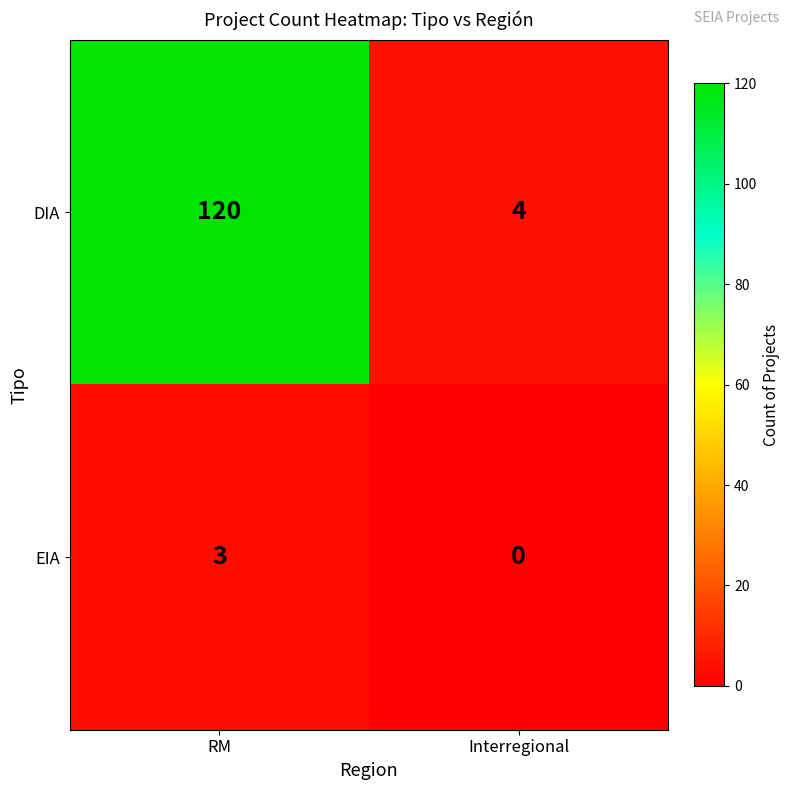

Reading left to right, list all the values displayed in this chart.

DIA: 120	4
EIA: 3	0